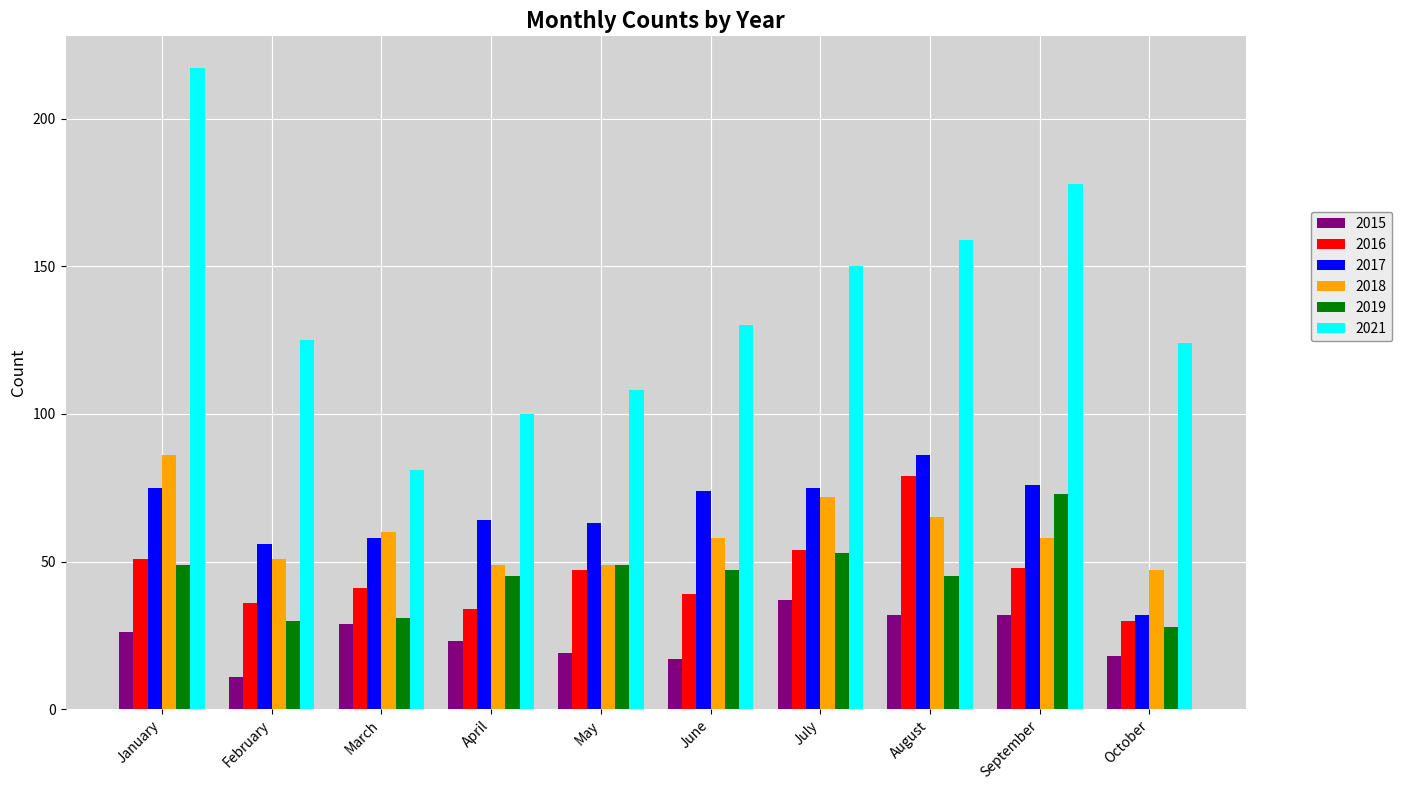

Reading left to right, transcribe all the data shown in this chart.

2015: January=26	February=11	March=29	April=23	May=19	June=17	July=37	August=32	September=32	October=18
2016: January=51	February=36	March=41	April=34	May=47	June=39	July=54	August=79	September=48	October=30
2017: January=75	February=56	March=58	April=64	May=63	June=74	July=75	August=86	September=76	October=32
2018: January=86	February=51	March=60	April=49	May=49	June=58	July=72	August=65	September=58	October=47
2019: January=49	February=30	March=31	April=45	May=49	June=47	July=53	August=45	September=73	October=28
2021: January=217	February=125	March=81	April=100	May=108	June=130	July=150	August=159	September=178	October=124